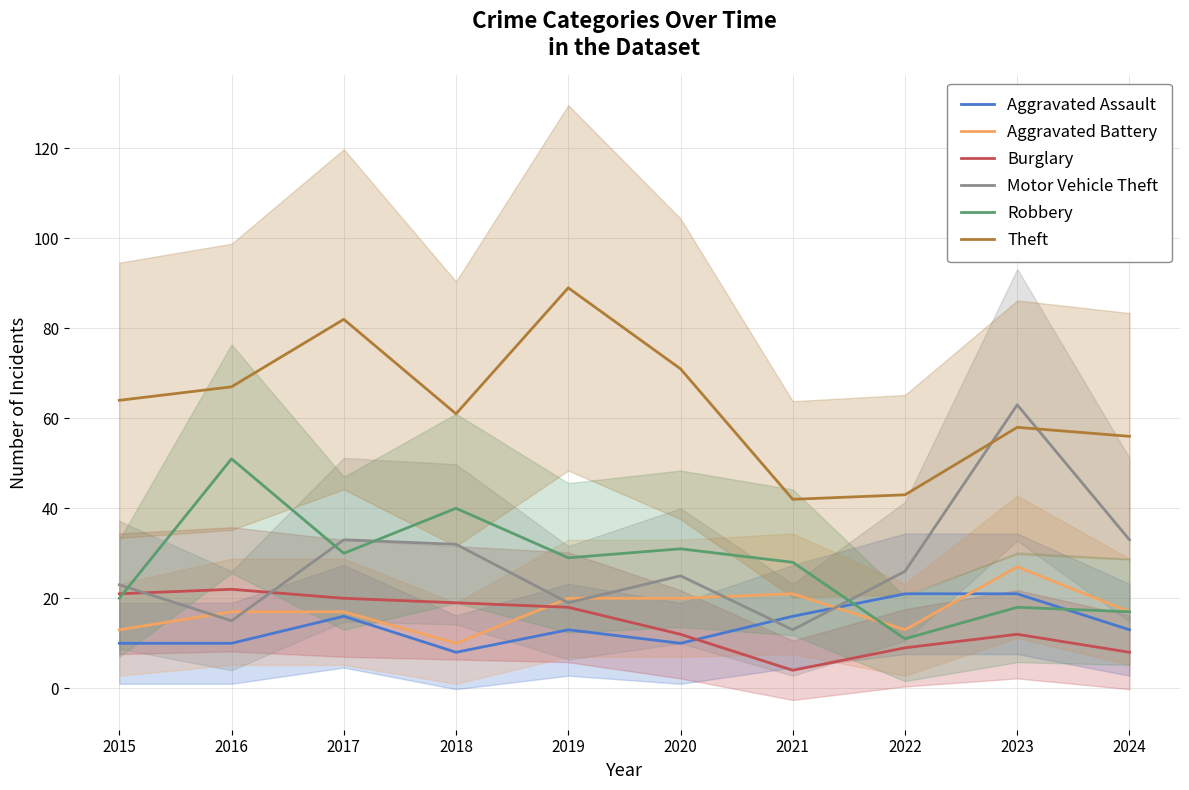

What is the difference between the highest and lowest values at 2020?

61